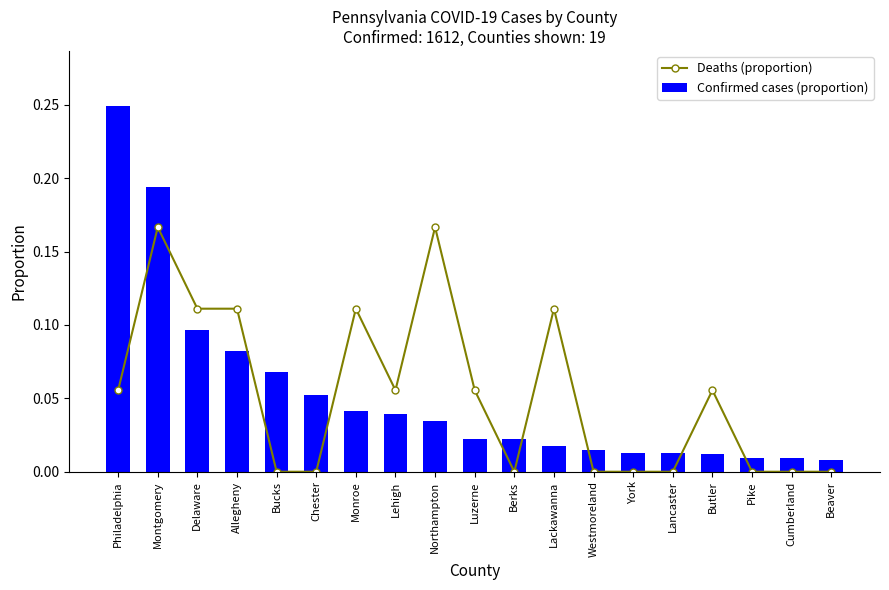

Reading left to right, what are all the values shown in this chart?

Deaths (proportion): Philadelphia=0.1	Montgomery=0.2	Delaware=0.1	Allegheny=0.1	Bucks=0.0	Chester=0.0	Monroe=0.1	Lehigh=0.1	Northampton=0.2	Luzerne=0.1	Berks=0.0	Lackawanna=0.1	Westmoreland=0.0	York=0.0	Lancaster=0.0	Butler=0.1	Pike=0.0	Cumberland=0.0	Beaver=0.0
Confirmed cases (proportion): Philadelphia=0.2	Montgomery=0.2	Delaware=0.1	Allegheny=0.1	Bucks=0.1	Chester=0.1	Monroe=0.0	Lehigh=0.0	Northampton=0.0	Luzerne=0.0	Berks=0.0	Lackawanna=0.0	Westmoreland=0.0	York=0.0	Lancaster=0.0	Butler=0.0	Pike=0.0	Cumberland=0.0	Beaver=0.0